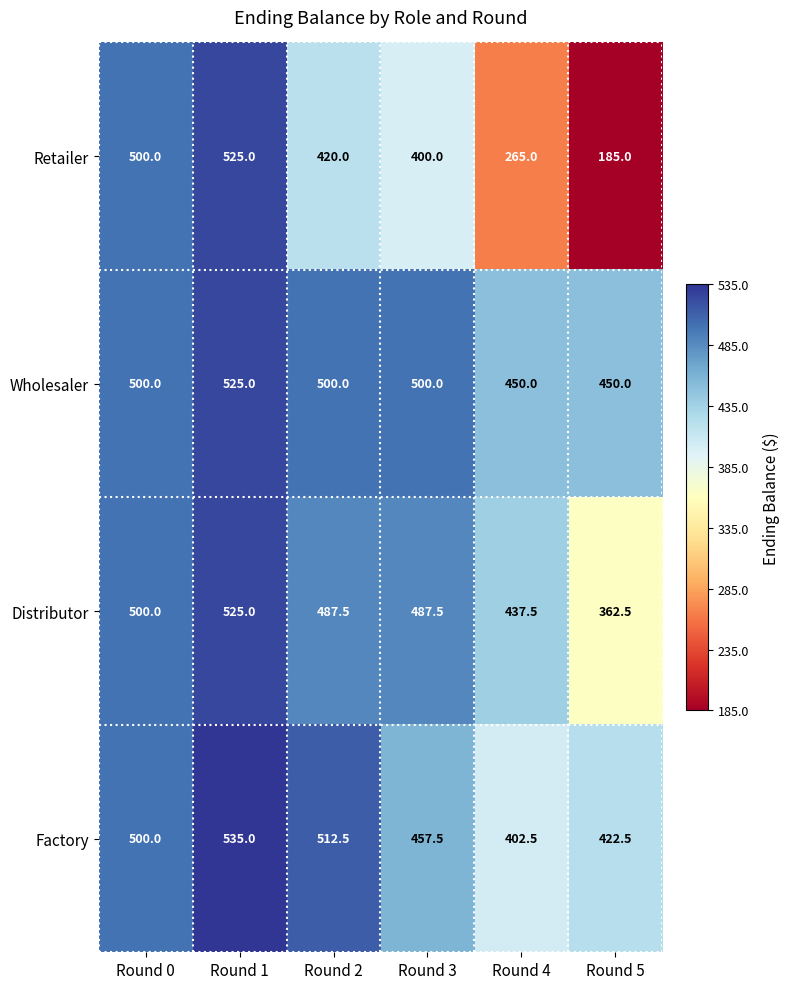

The Factory series shows 422.5 at Round 5. True or false?

True